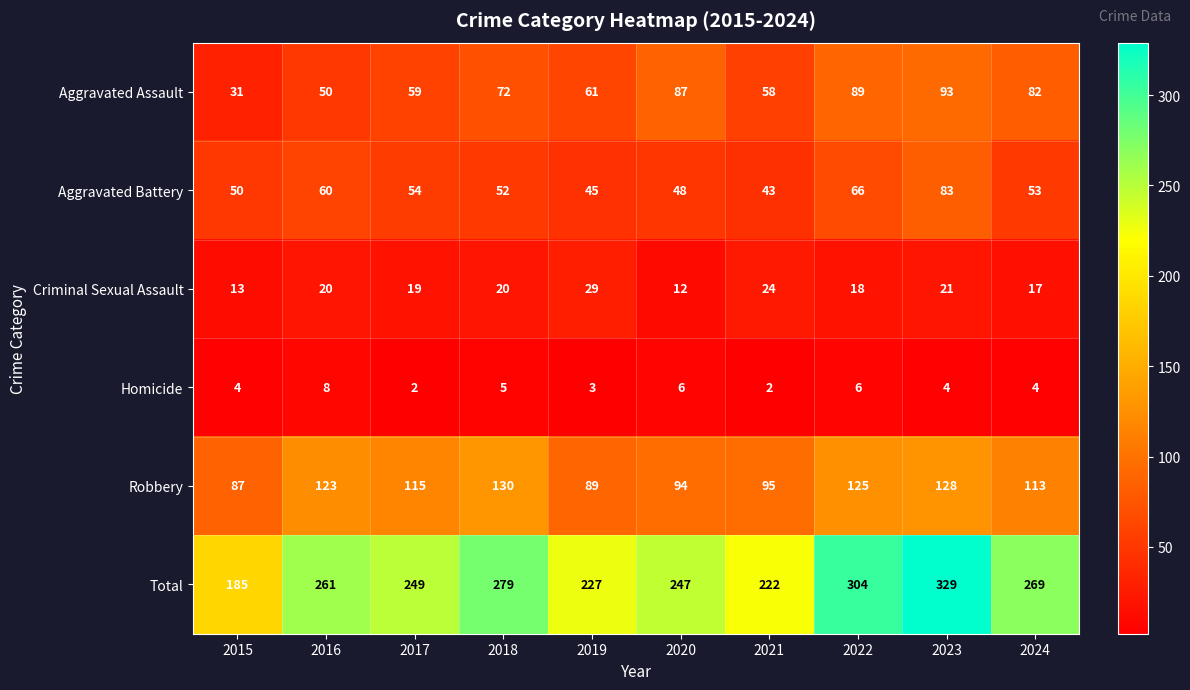

What is the difference between the maximum and second lowest values in the Aggravated Battery series?

38